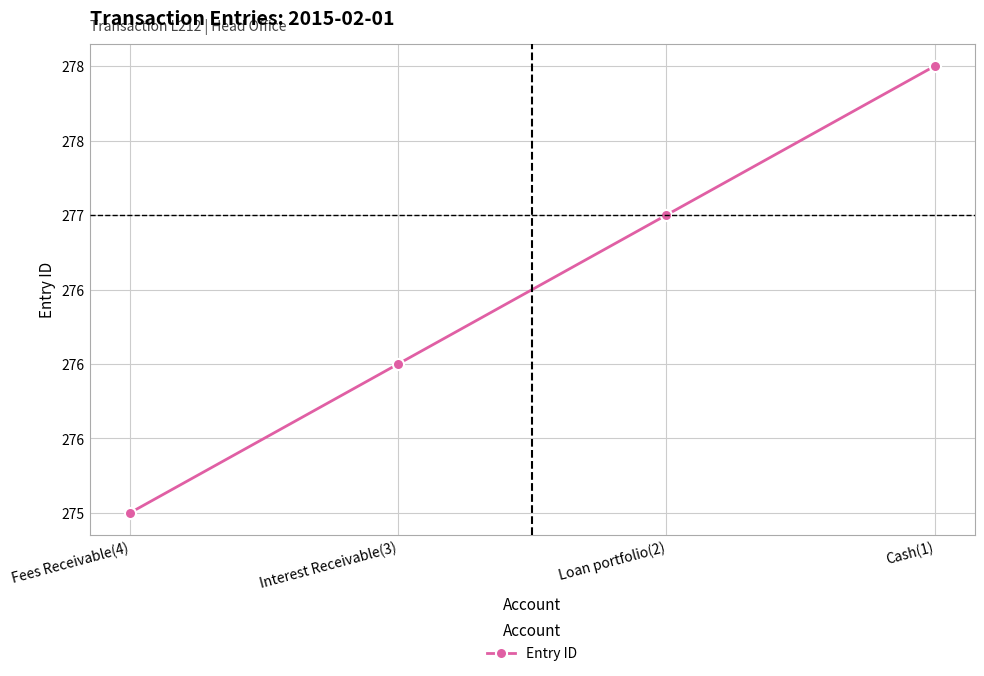

Does the chart have visible grid lines?

Yes